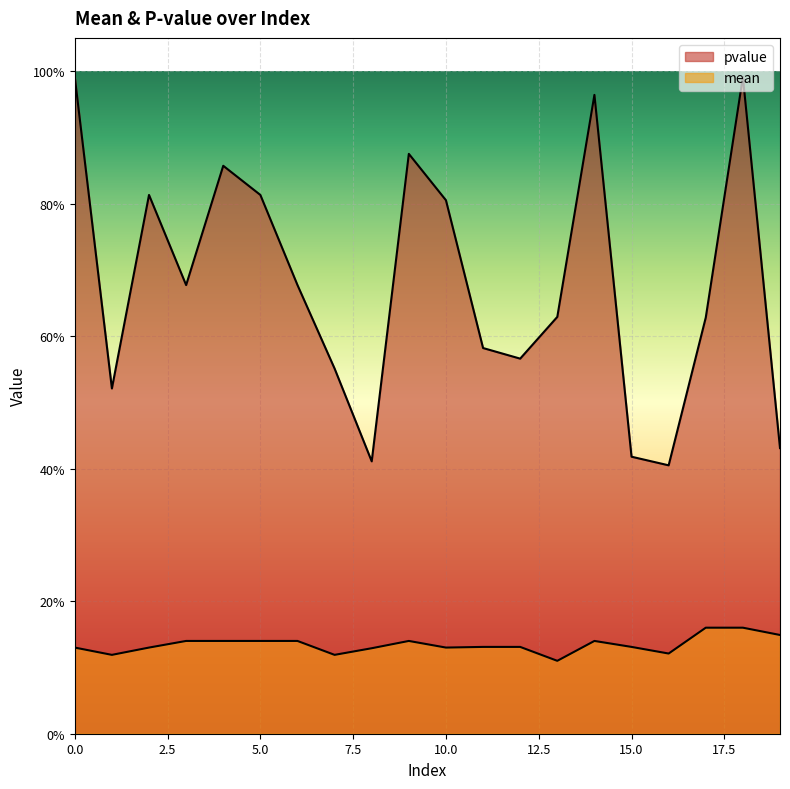

What is the value of the pvalue point at the 18th from the left?

0.6